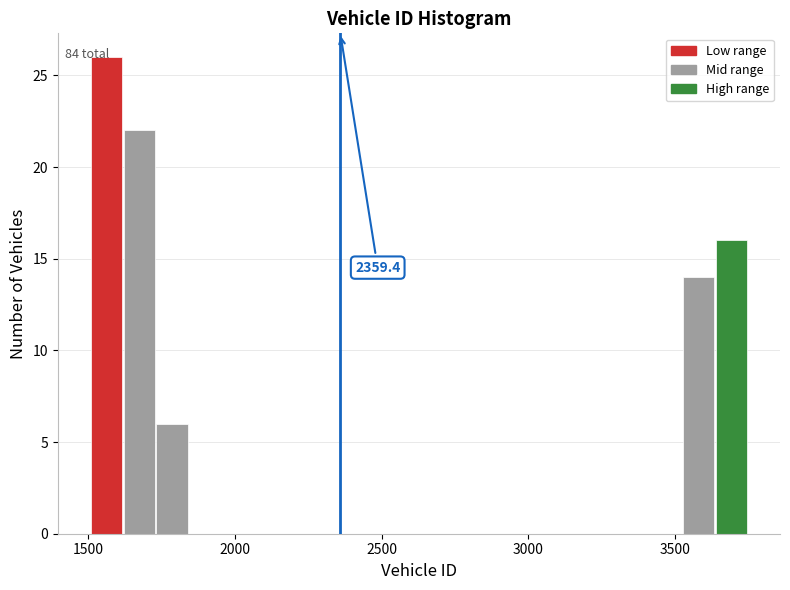

Around what value on the x-axis is the tallest bar? Give the approximate position of its centre, as read against the axis.

1550